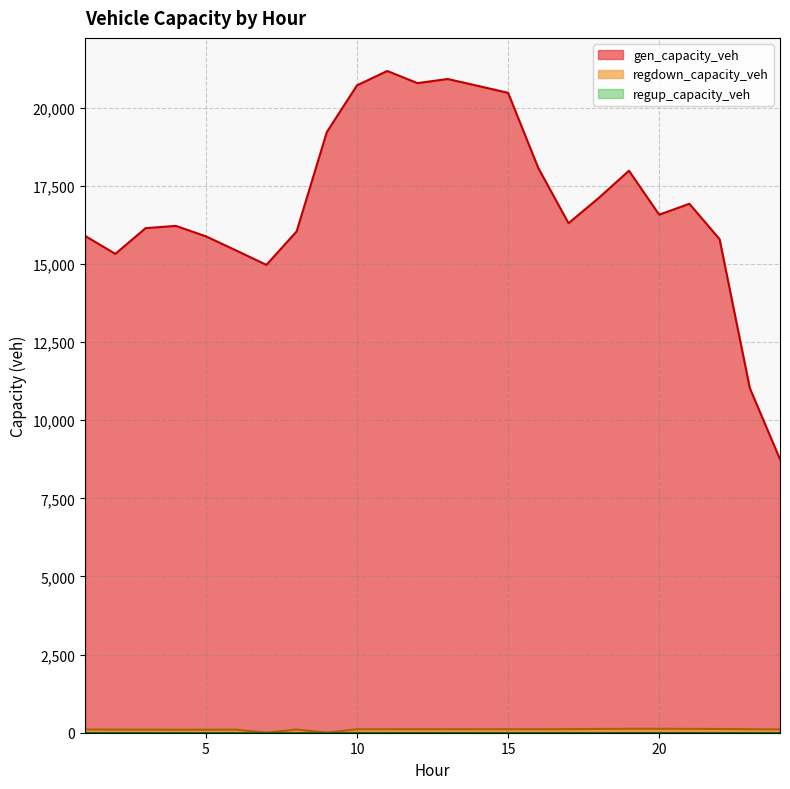

Reading left to right, extract all data points from this chart.

gen_capacity_veh: 1=15900.0	2=15325.7	3=16148.8	4=16222.2	5=15886.6	6=15434.3	7=14973.9	8=16044.7	9=19225.2	10=20721.8	11=21179.5	12=20790.6	13=20922.7	14=20703.0	15=20479.9	16=18072.8	17=16307.5	18=17115.6	19=17987.2	20=16579.9	21=16929.3	22=15796.1	23=11030.7	24=8752.4
regdown_capacity_veh: 1=103.9	2=99.9	3=97.2	4=95.6	5=95.9	6=98.1	7=0.0	8=104.1	9=0.0	10=110.6	11=110.8	12=113.1	13=111.7	14=111.2	15=111.2	16=111.5	17=114.0	18=121.2	19=125.3	20=125.3	21=124.0	22=119.4	23=112.0	24=105.3